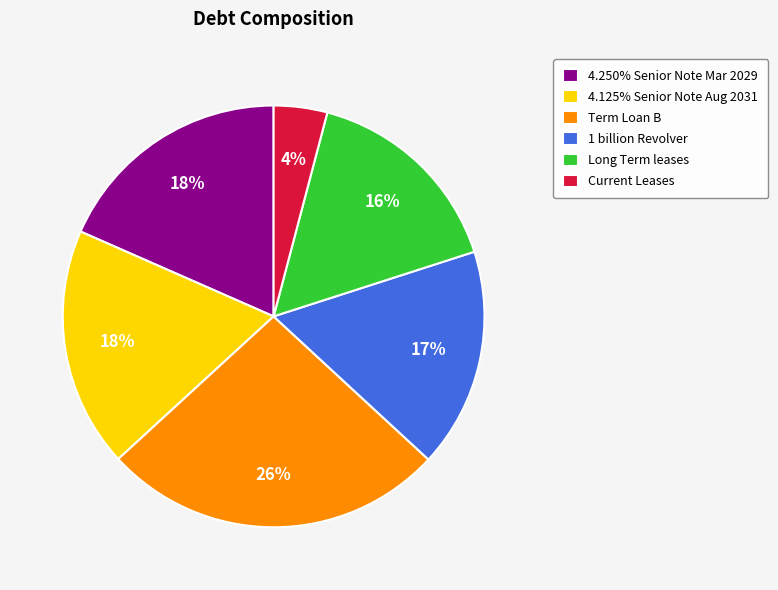

To the nearest percent, what is the combined percentage of Term Loan B and Long Term leases?

42%